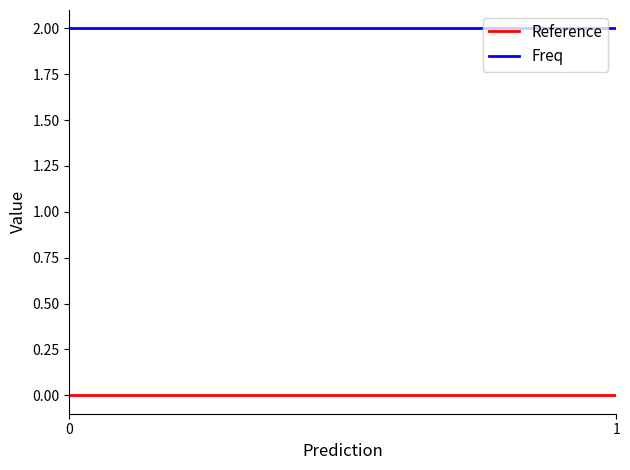

Is this an area chart (filled region under the line)?

No